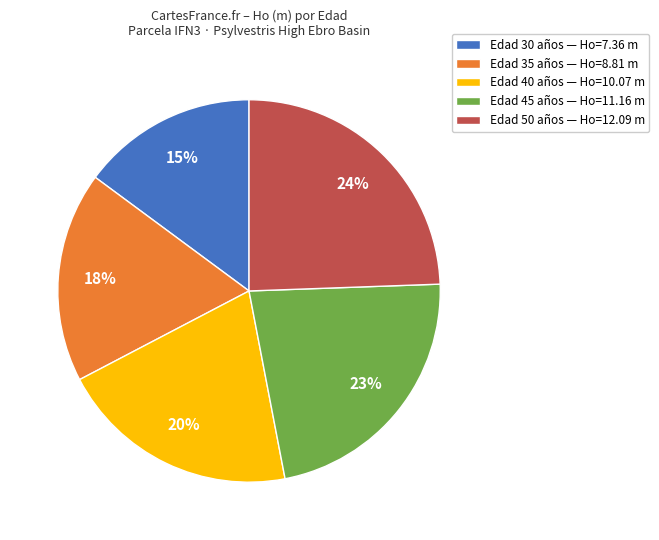

What is the ratio of the value at Edad 30 años — Ho=7.36 m to the value at Edad 45 años — Ho=11.16 m?

0.7